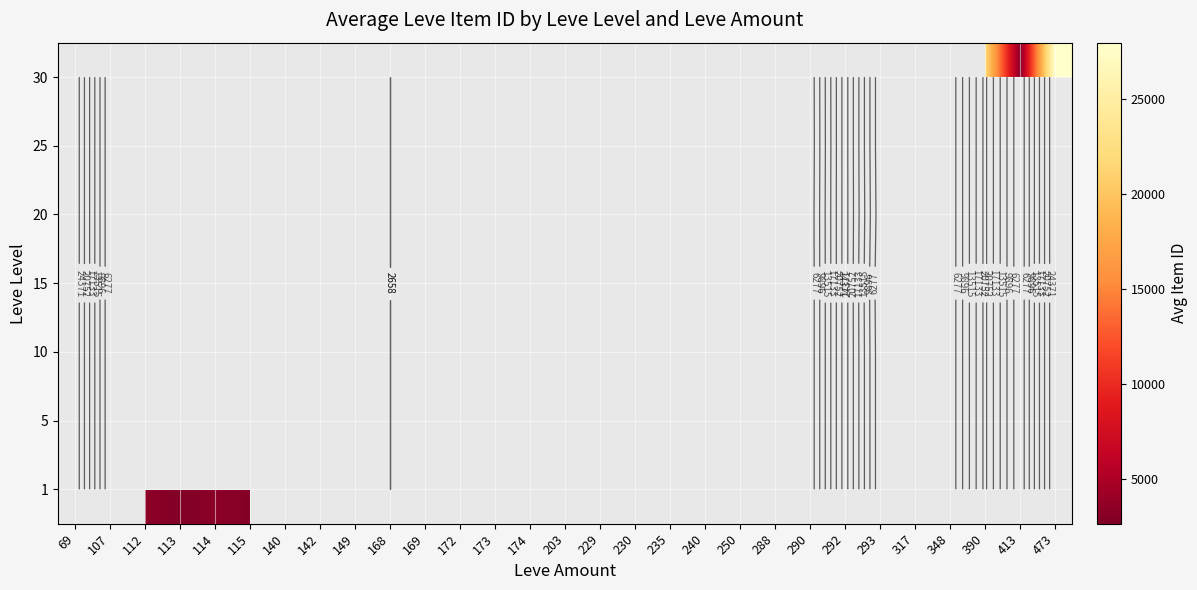

At which category does the chart reach its peak across all series?

473